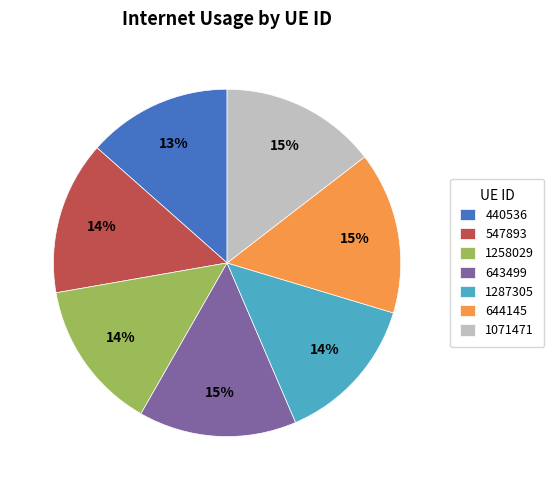

What is the ratio of the value at 547893 to the value at 644145?

0.9